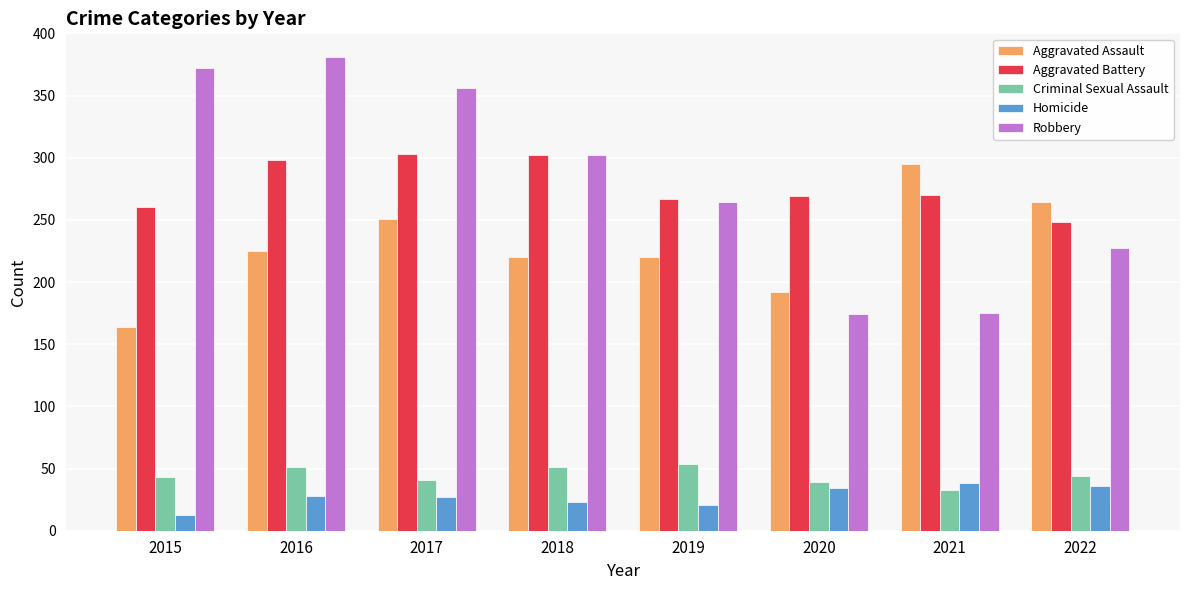

What is the sum of the Aggravated Assault values at 2020 and 2021?

487